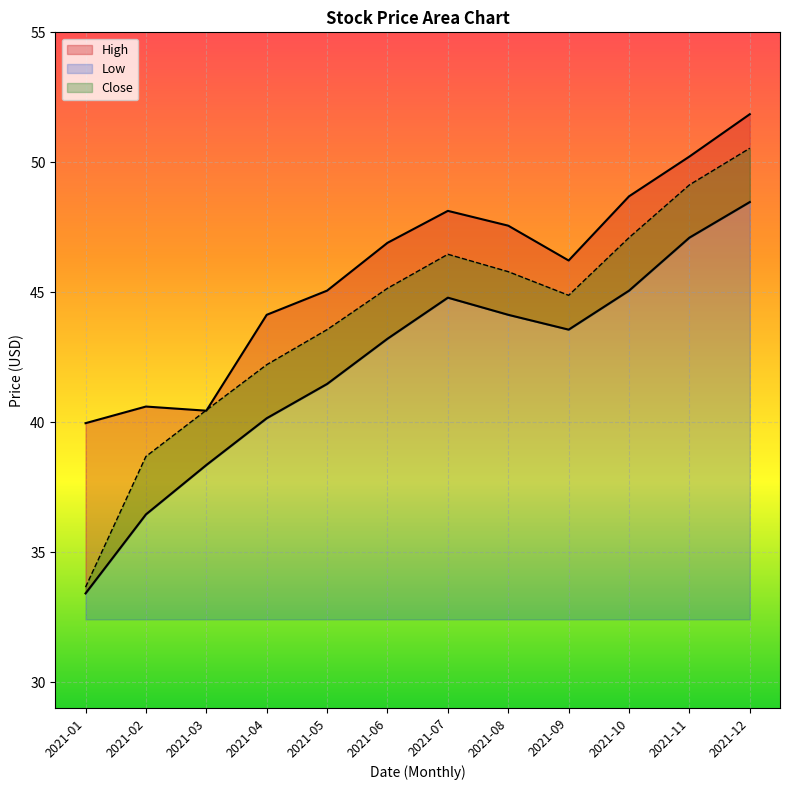

Does the chart display data point markers on the line(s)?

No